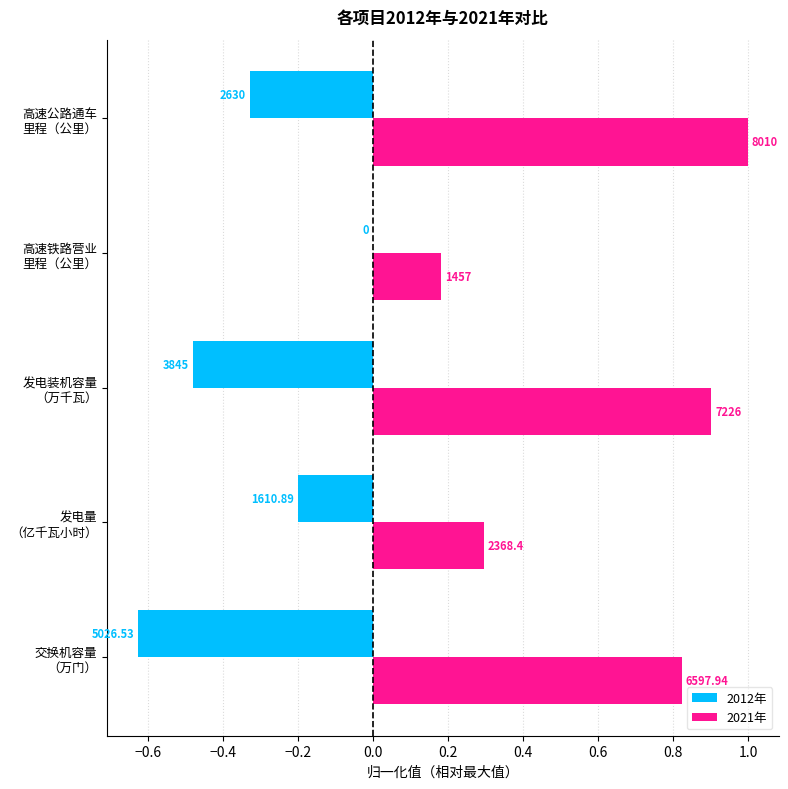

What is the difference between the second highest and second lowest values in the 2012年 series?

0.3